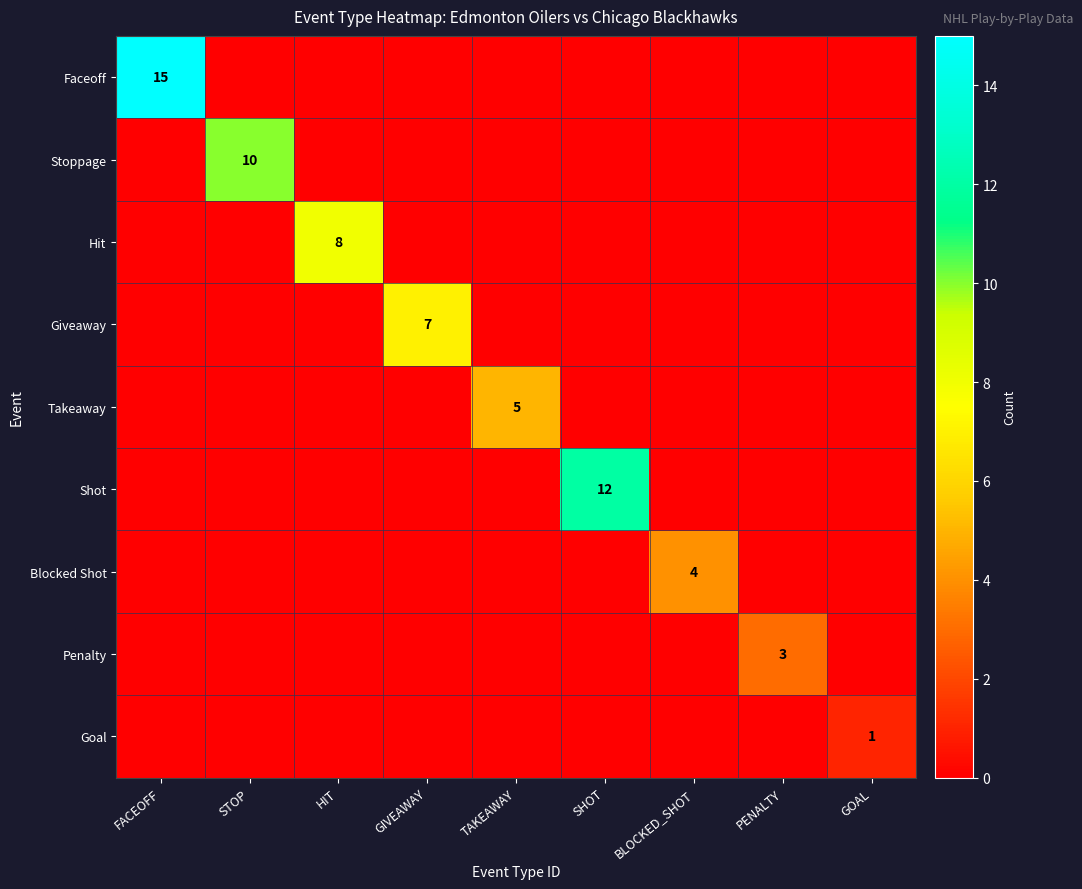

The value of Takeaway at TAKEAWAY is 3. True or false?

False